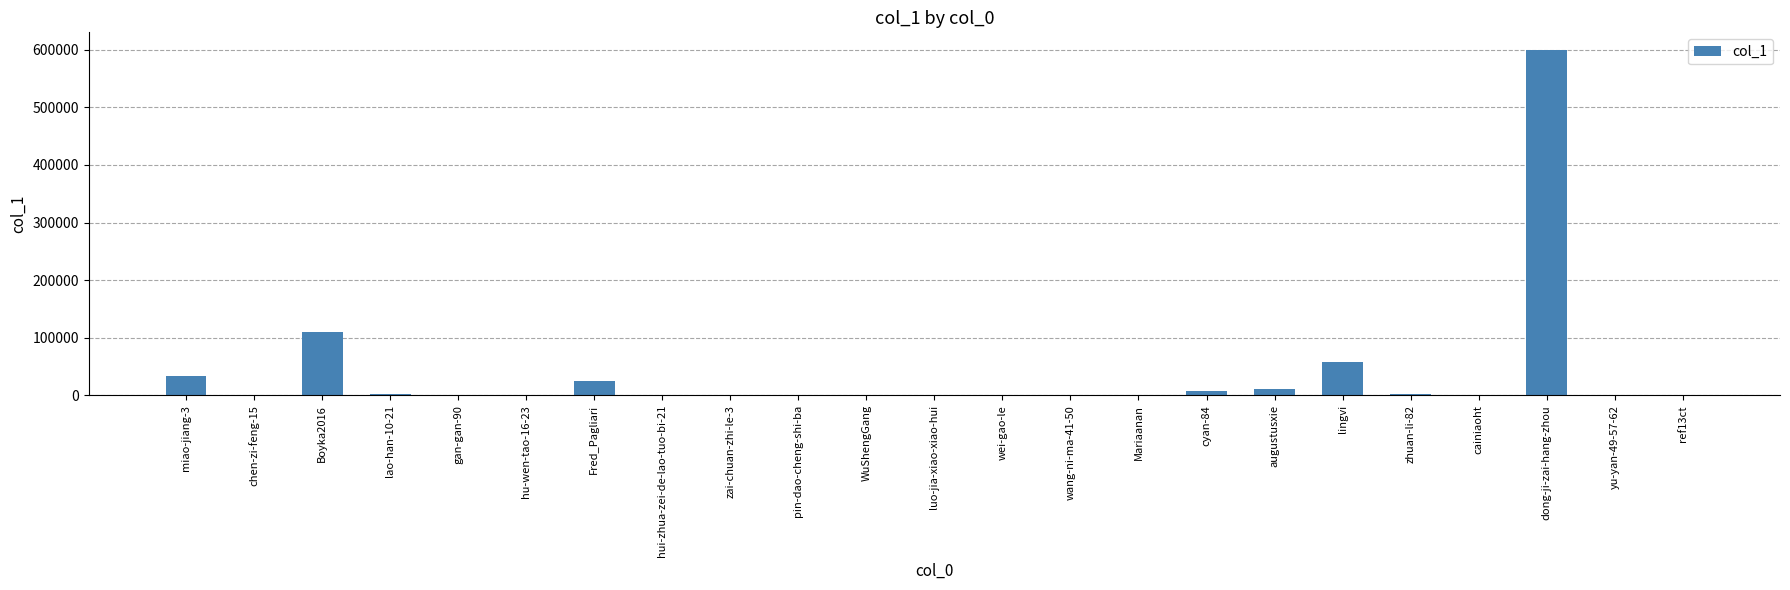

At which category does the chart reach its peak across all series?

dong-ji-zai-hang-zhou